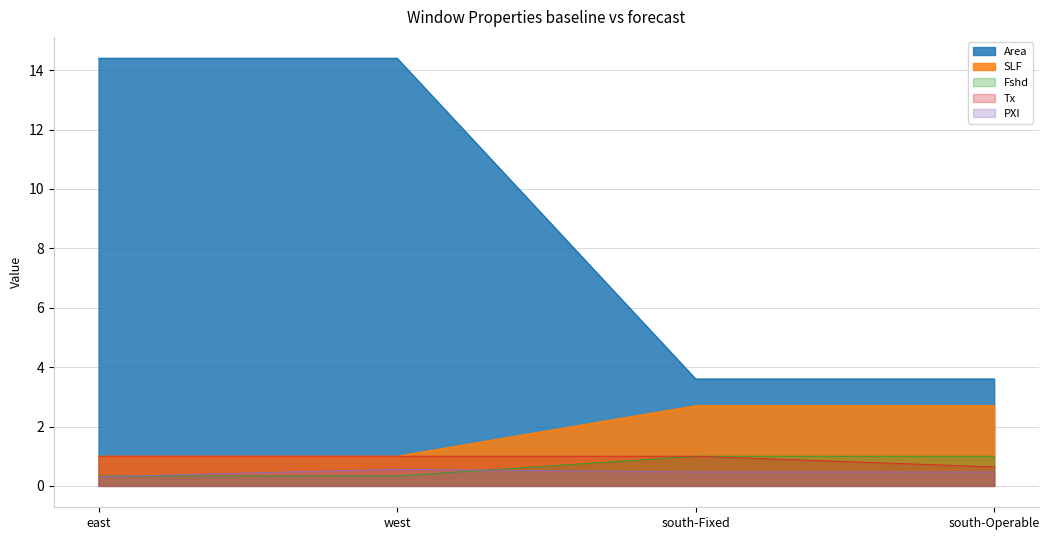

Reading left to right, list all the values displayed in this chart.

PXI: 0.3	0.6	0.5	0.5
Area: 14.4	14.4	3.6	3.6
SLF: 1.0	1.0	2.7	2.7
Fshd: 0.3	0.3	1.0	1.0
Tx: 1.0	1.0	1.0	0.6